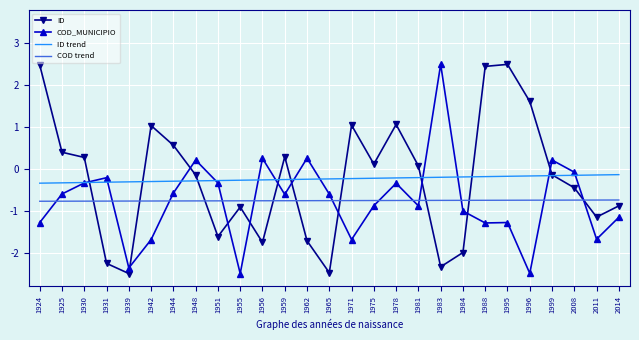

After their last crossing, which series has the higher values: ID or COD_MUNICIPIO?

ID